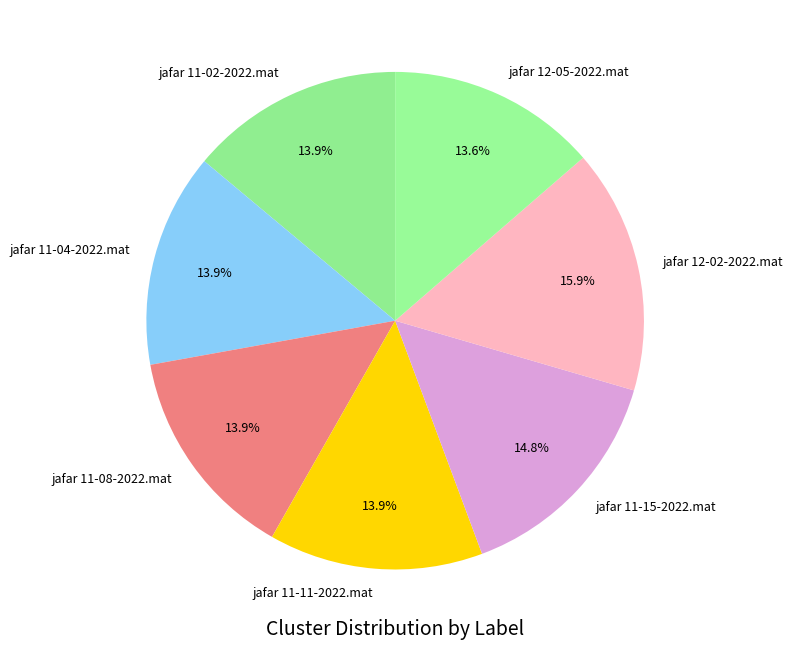

The jafar 11-11-2022.mat slice represents 14% of the pie. True or false?

True